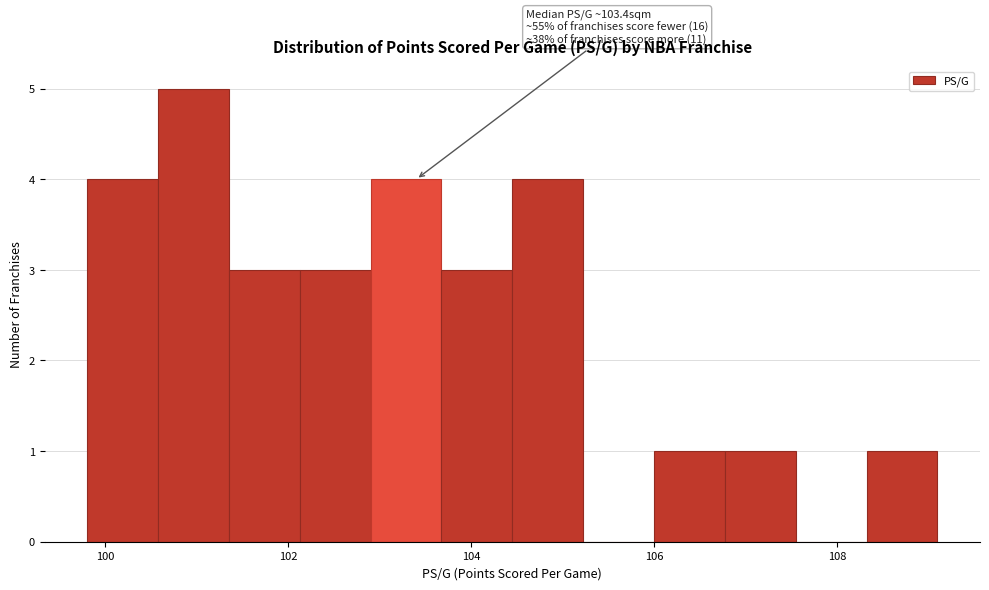

Around what value on the x-axis is the tallest bar? Give the approximate position of its centre, as read against the axis.

101.0